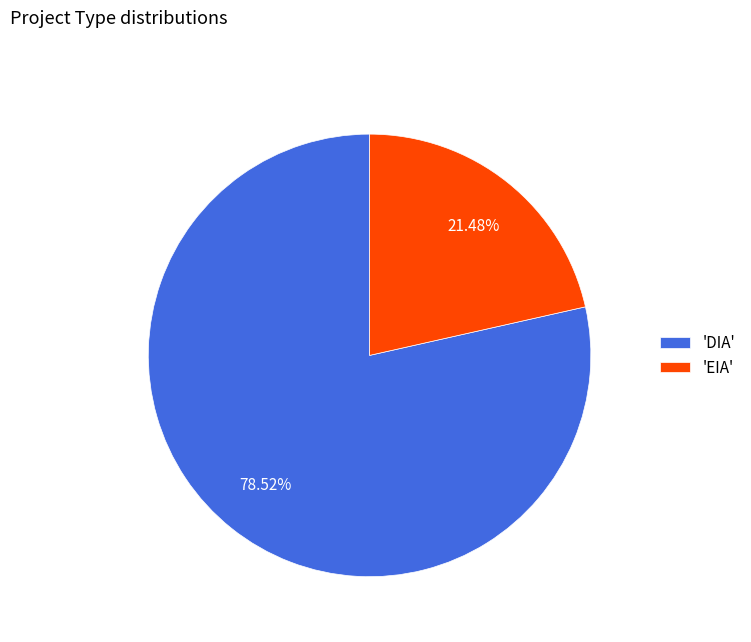

Which slice is the largest?

'DIA'